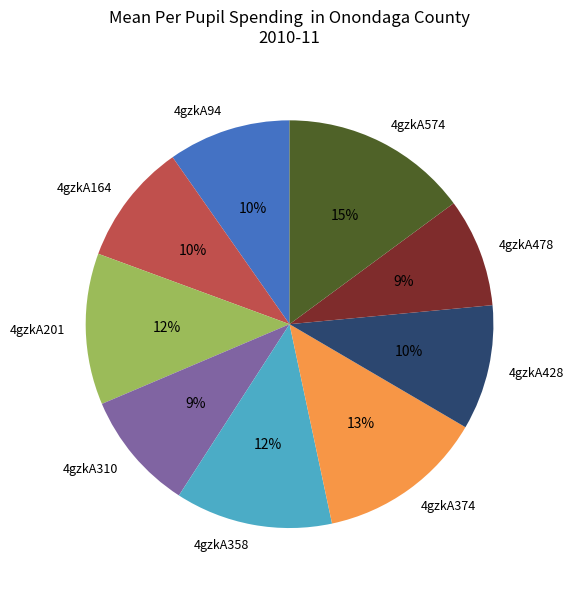

To the nearest percent, what is the combined percentage of 4gzkA358 and 4gzkA94?

22%